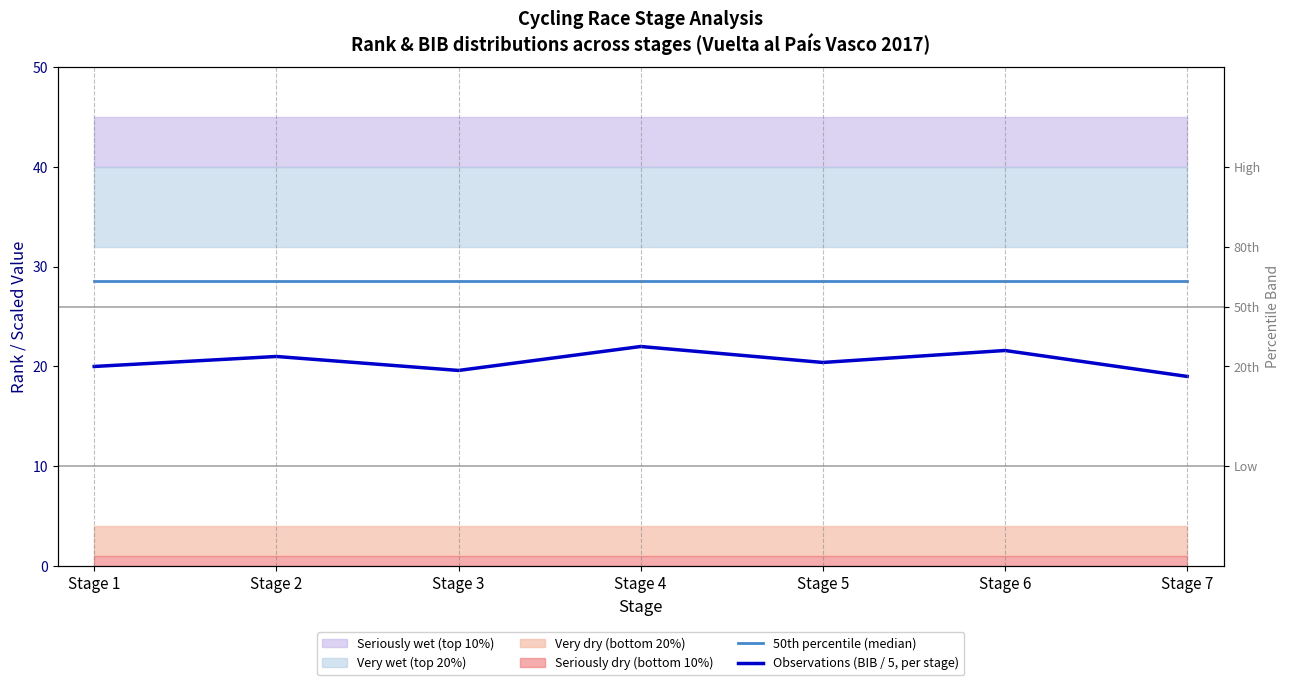

Reading left to right, list all the values displayed in this chart.

50th percentile (median): Stage 1=28.6	Stage 2=28.6	Stage 3=28.6	Stage 4=28.6	Stage 5=28.6	Stage 6=28.6	Stage 7=28.6
Observations (BIB / 5, per stage): Stage 1=20.0	Stage 2=21.0	Stage 3=19.6	Stage 4=22.0	Stage 5=20.4	Stage 6=21.6	Stage 7=19.0